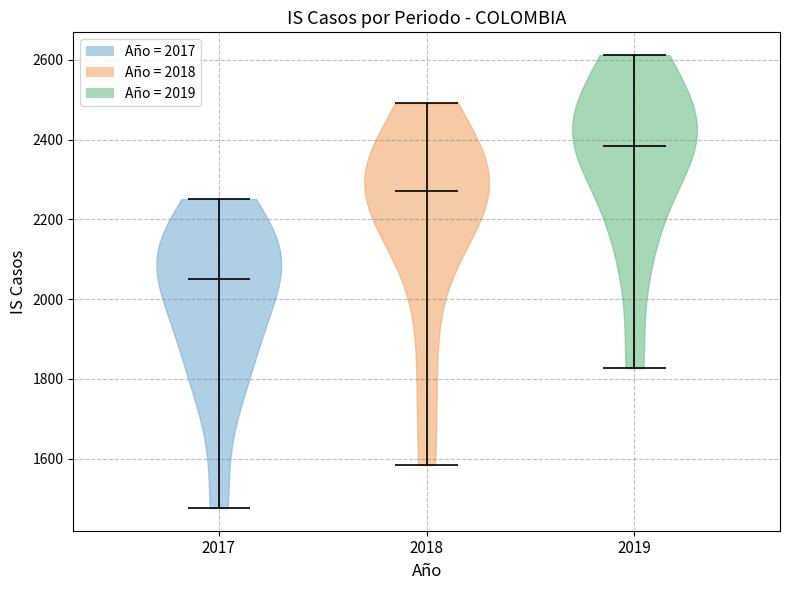

Which violin has the highest median line?

2019